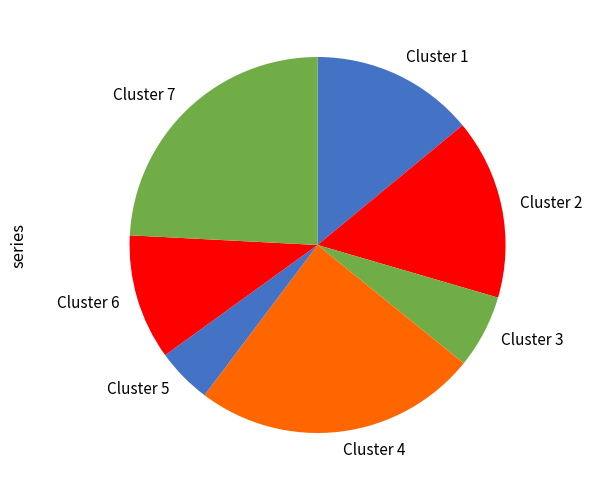

How many segments does this pie chart have?

7